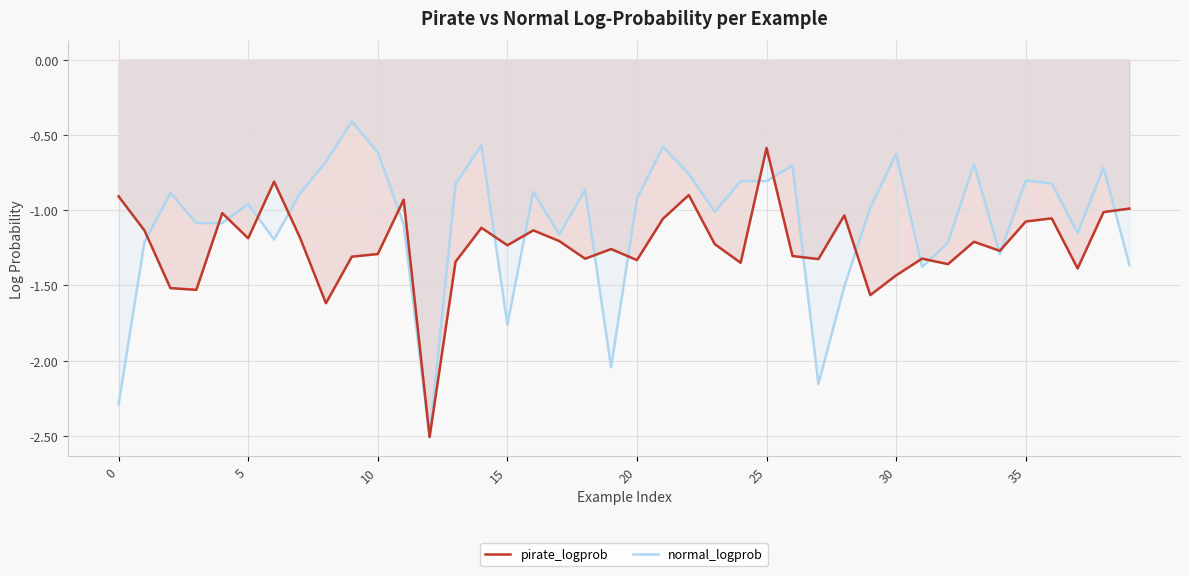

At how many categories does at least one series exceed -2?

39